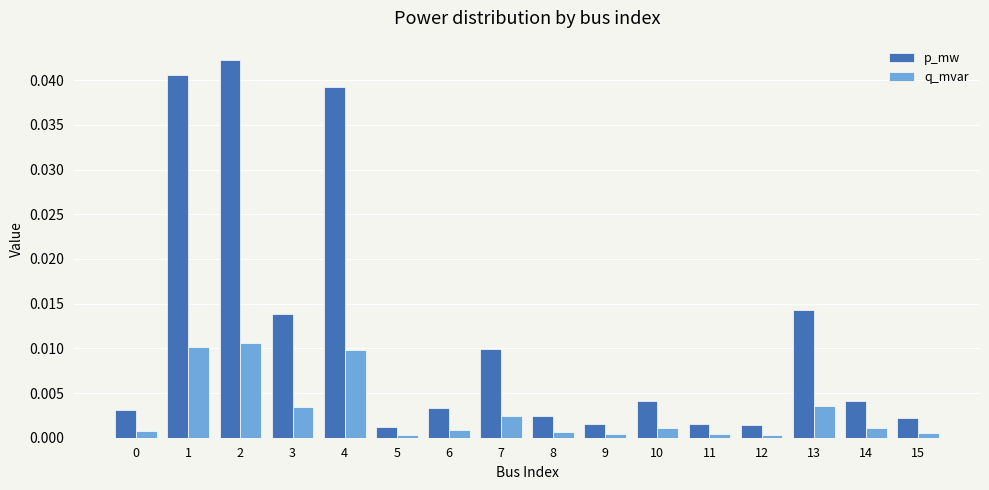

The value of q_mvar at 1 is 0.0. True or false?

True